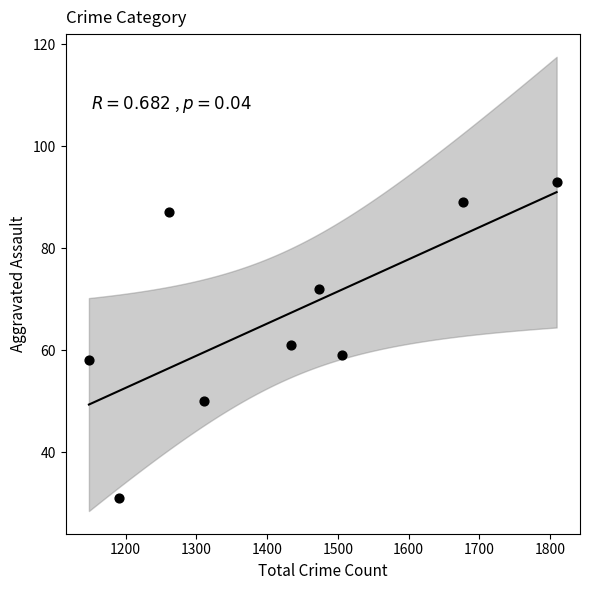

What is the average X value?

1423